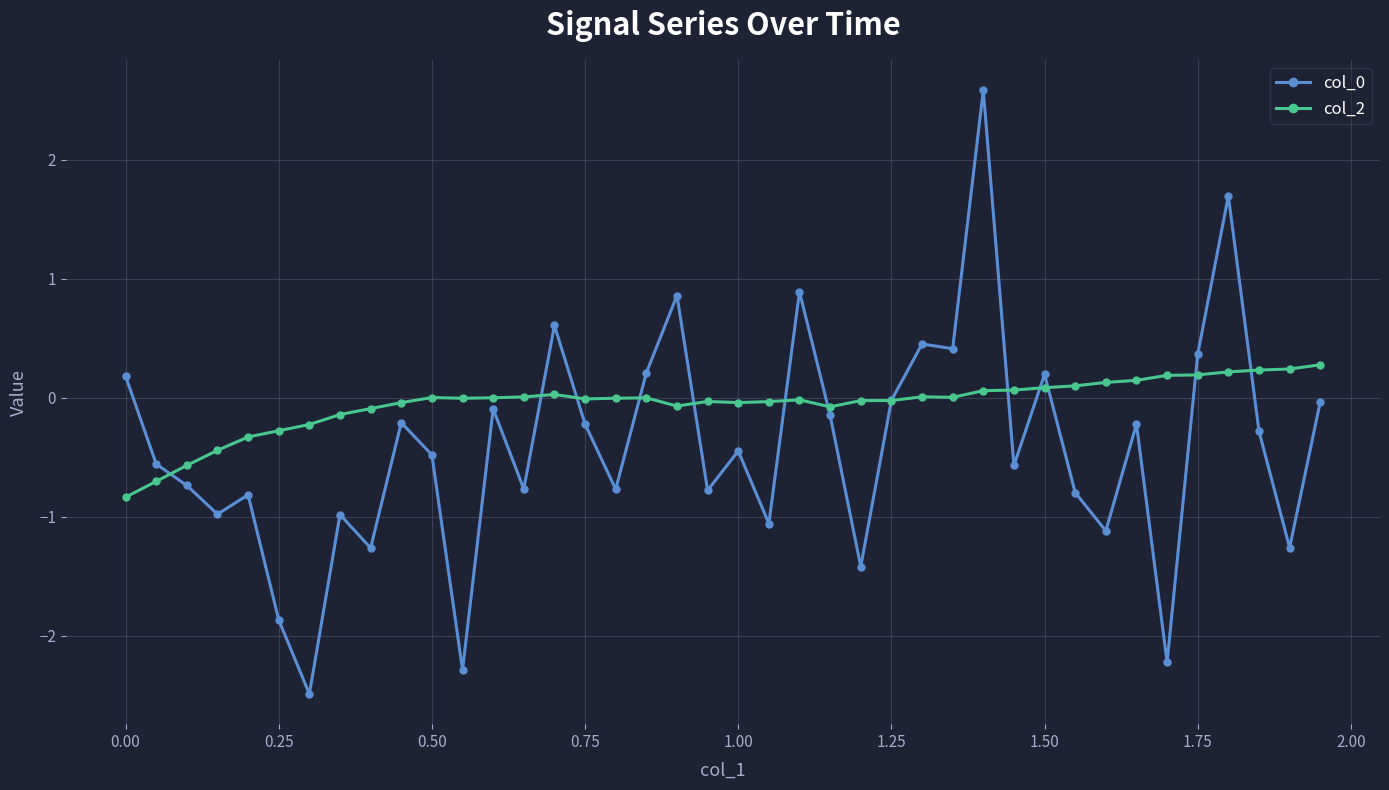

Which series has the largest total across all categories?

col_2